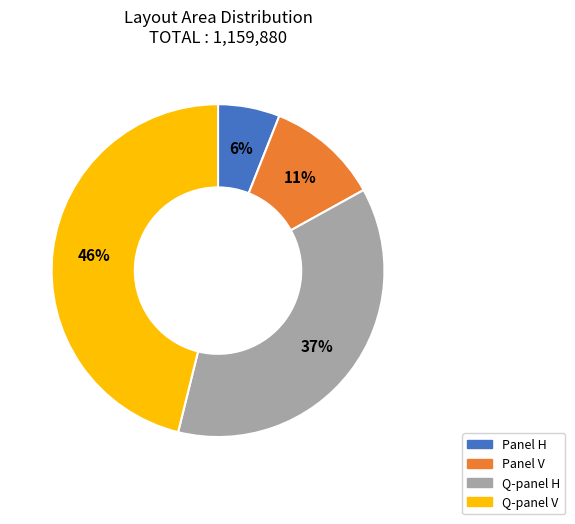

Which has a higher value, Q-panel V or Panel H?

Q-panel V